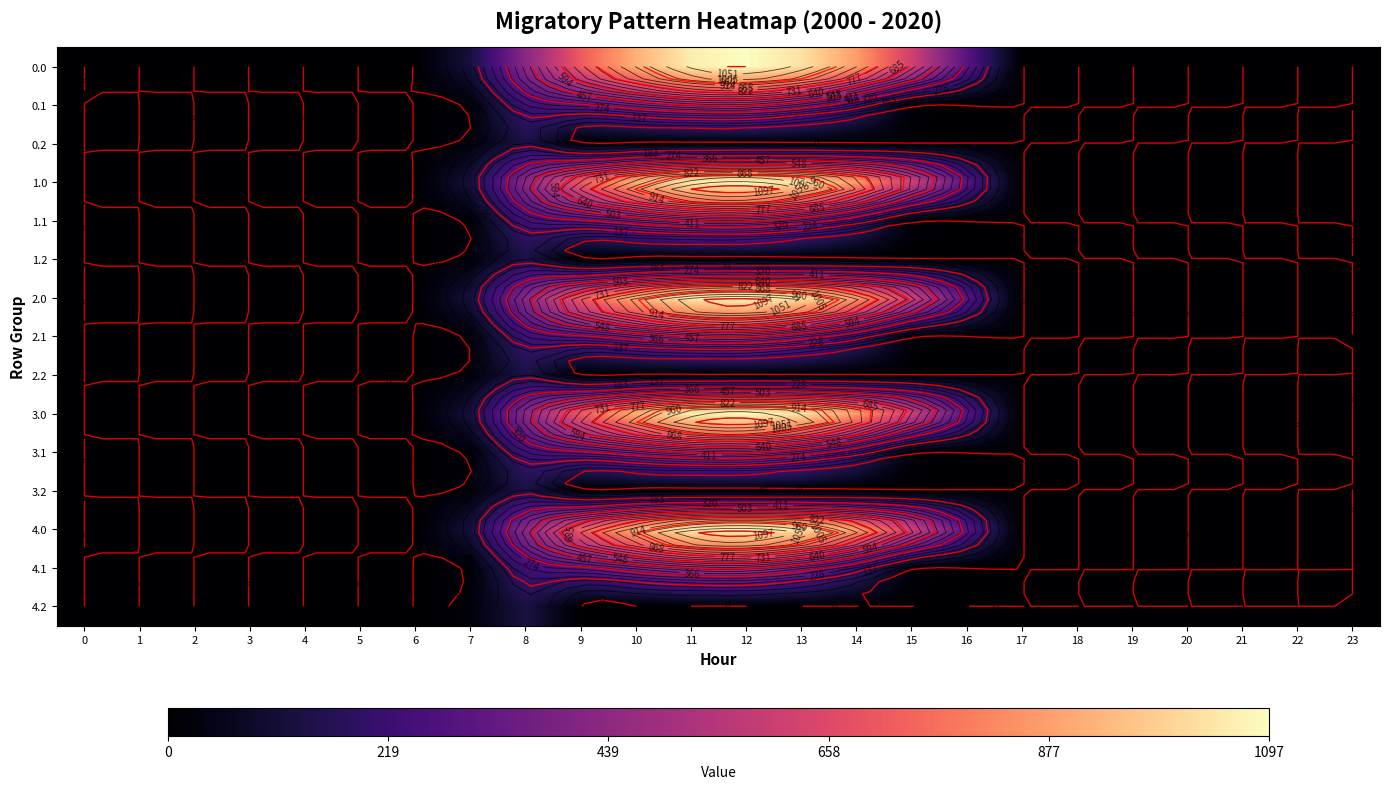

At which category does the chart reach its peak across all series?

12